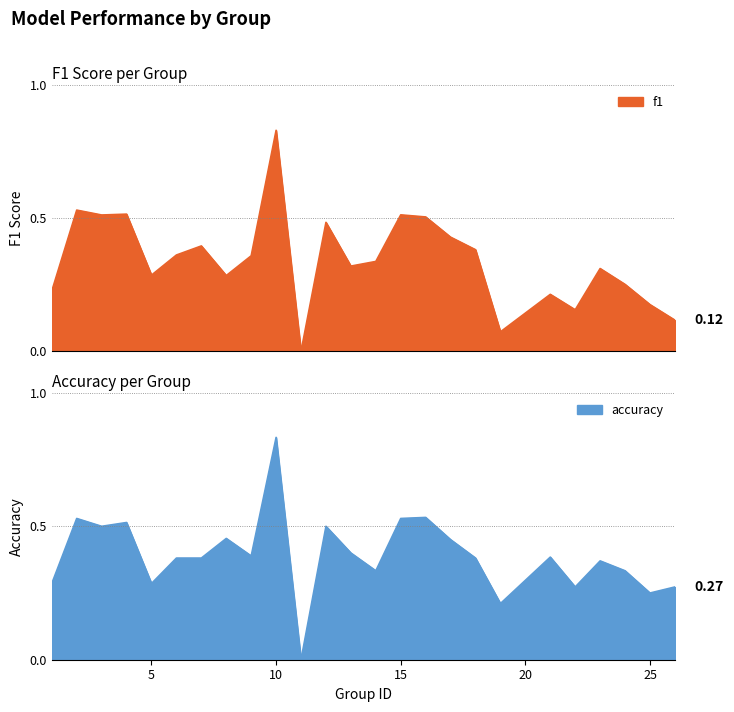

At which category does the chart reach its minimum across all series?

11